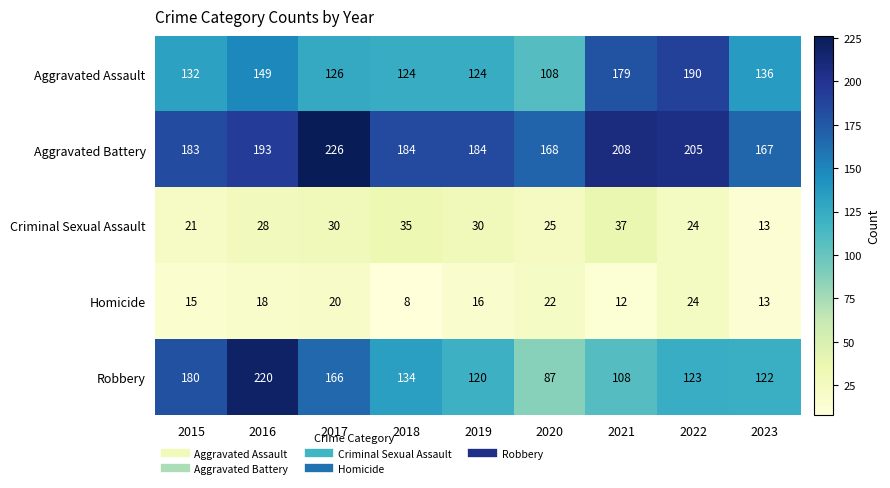

Between 2017 and 2020, which series saw the biggest shift?

Robbery